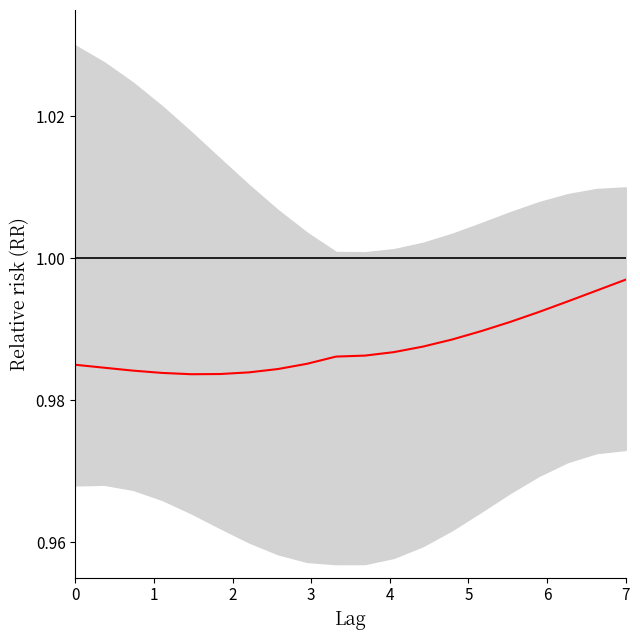

What is the greatest value displayed?

1.0